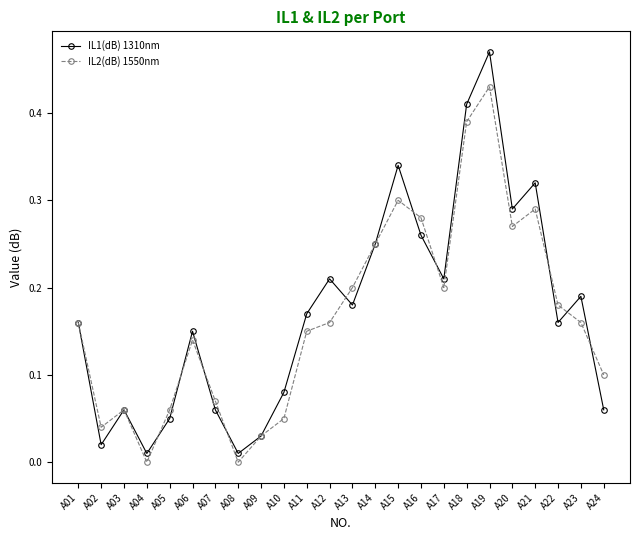

Is it true that IL1(dB) 1310nm equals 0.2 at A12?

True